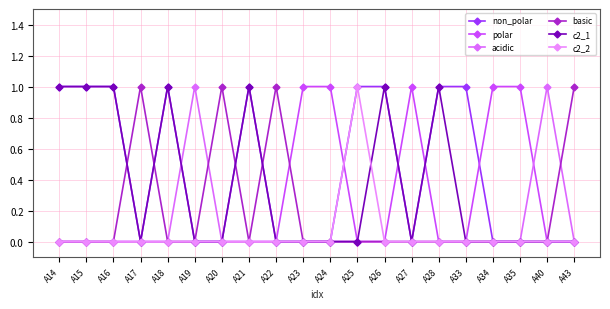

Does the chart have visible grid lines?

Yes